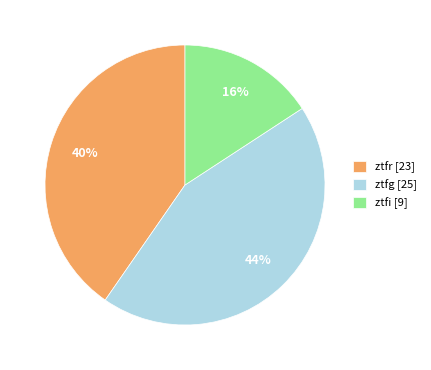

Rank the categories by value from highest to lowest.

ztfg [25], ztfr [23], ztfi [9]